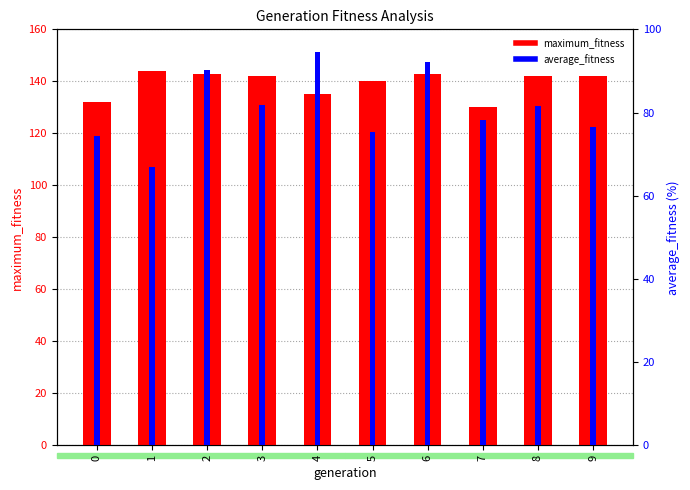

What are all the series names shown in the legend?

maximum_fitness, average_fitness